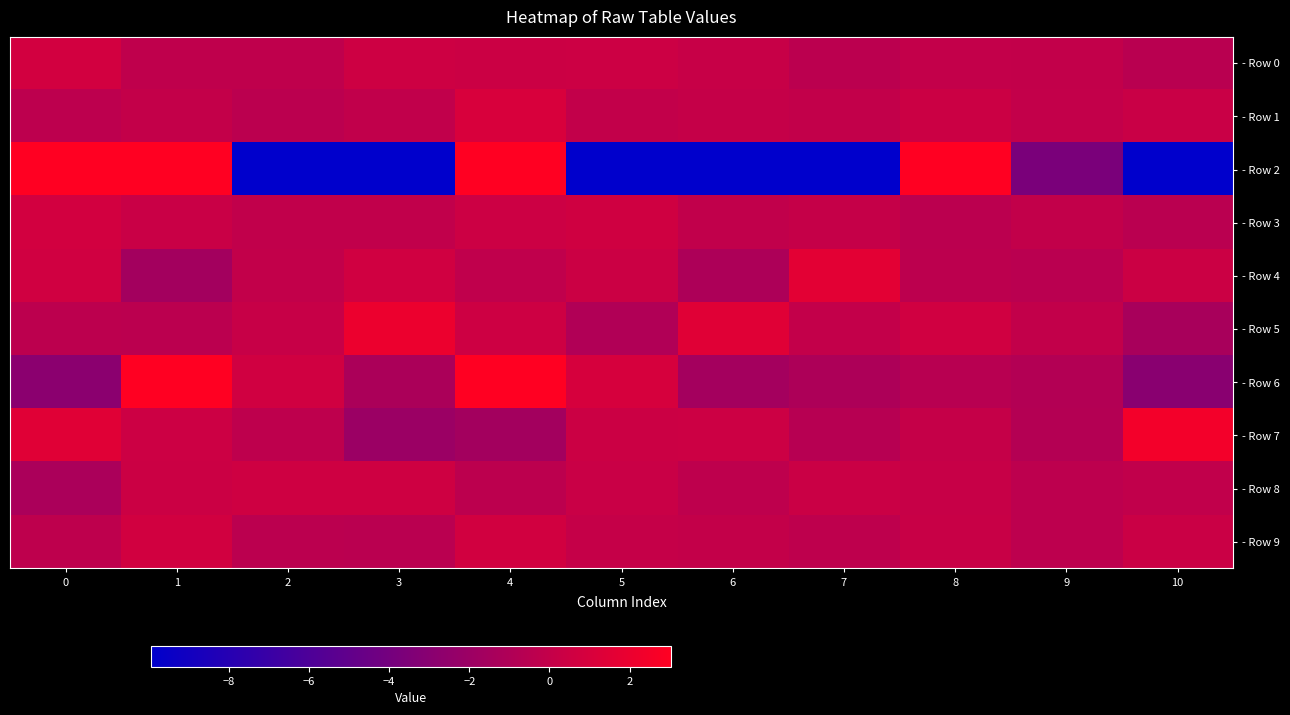

List the series in order of their peak value, lowest first.

- Row 8, - Row 9, - Row 3, - Row 0, - Row 1, - Row 4, - Row 5, - Row 7, - Row 6, - Row 2